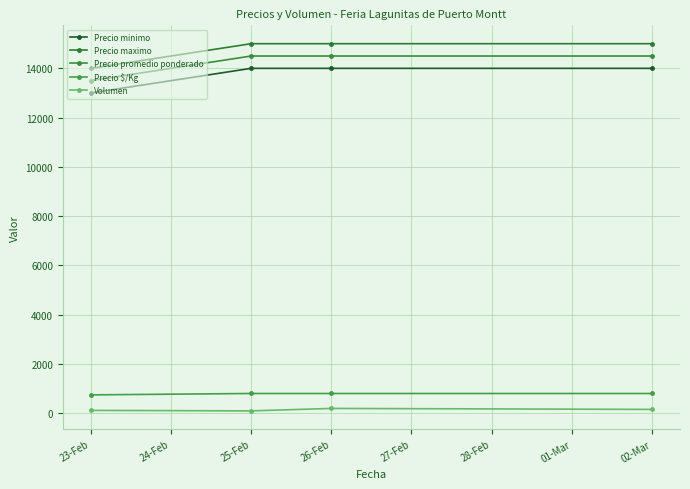

True or false: Precio maximo has a value of 14000 at 23-Feb.

True